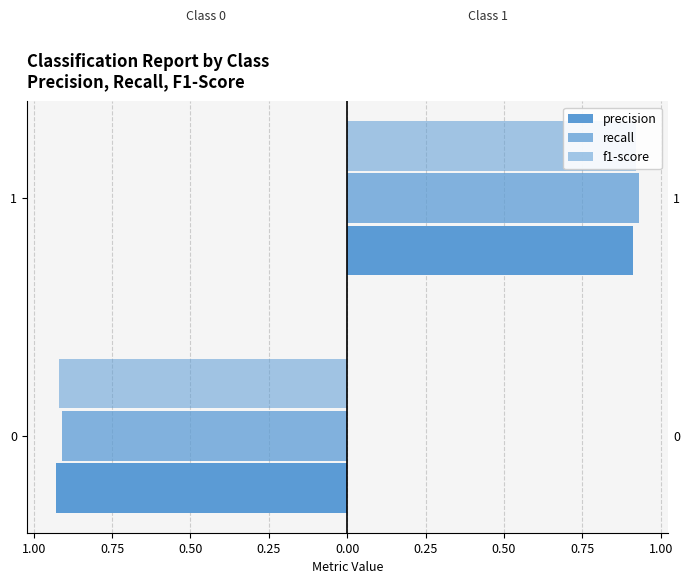

True or false: the data shows -1.5 at 0.

False